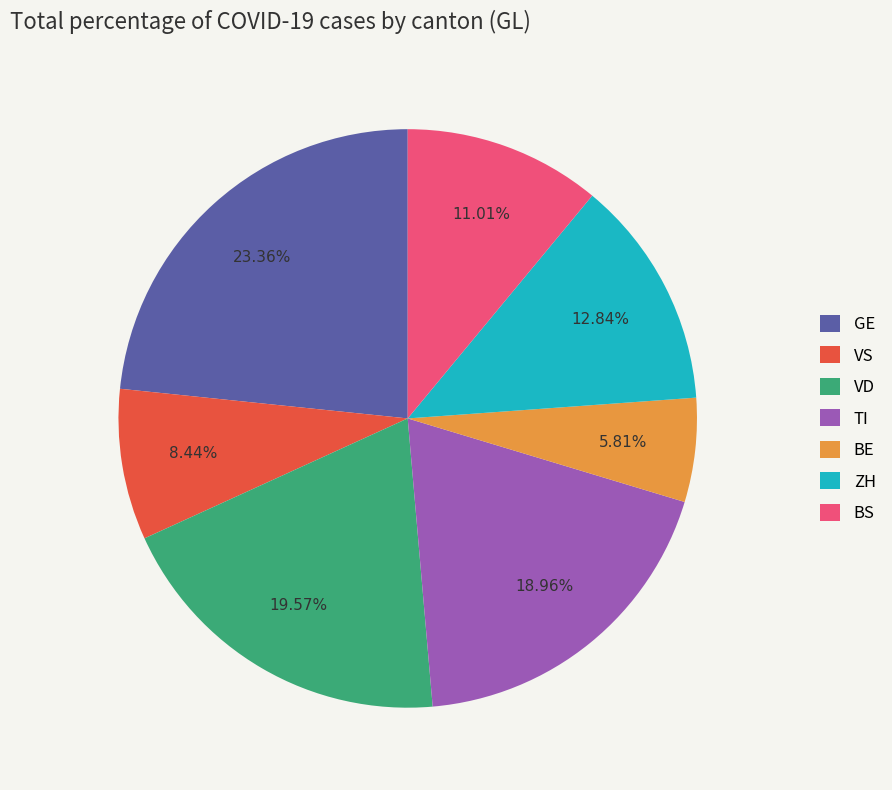

Is there a majority slice in this chart?

No